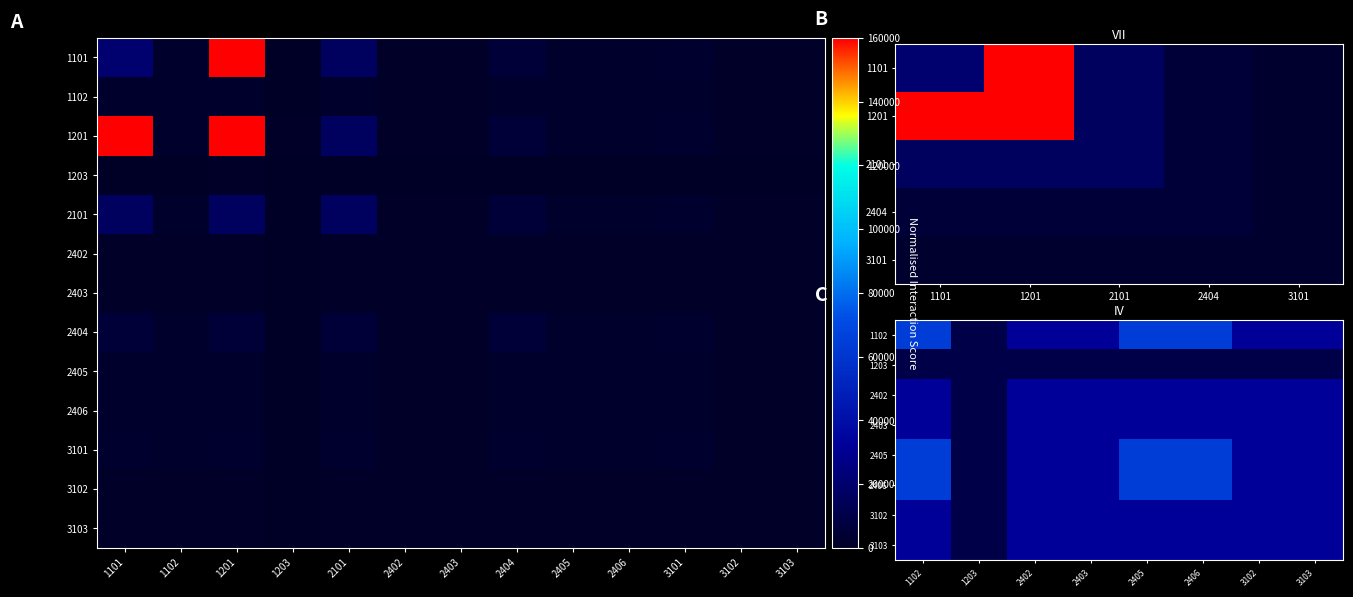

At which label does 1201 reach its minimum?

1203